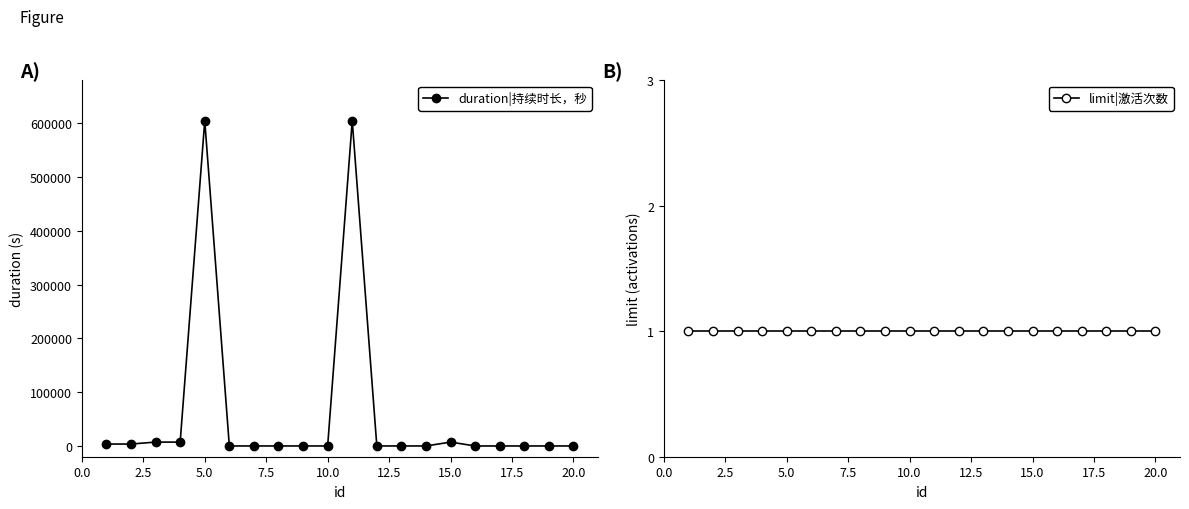

Is this an area chart (filled region under the line)?

No